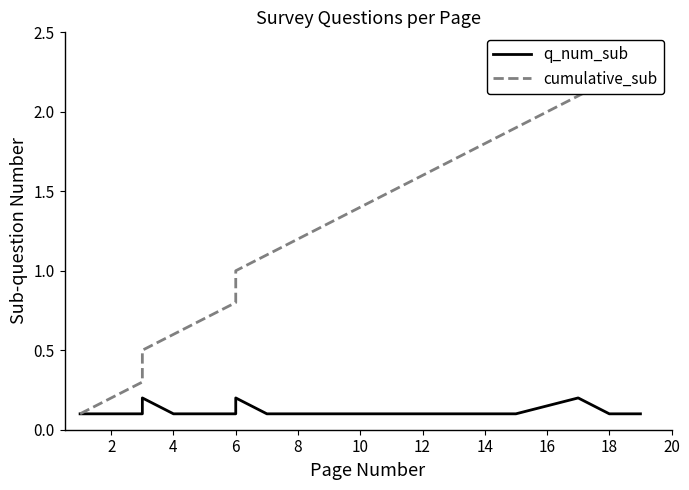

True or false: q_num_sub and cumulative_sub intersect in this chart.

False